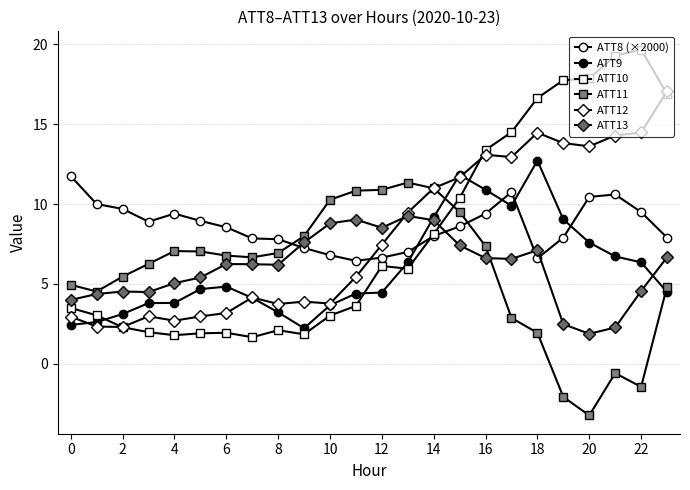

How many lines are shown in the chart?

6